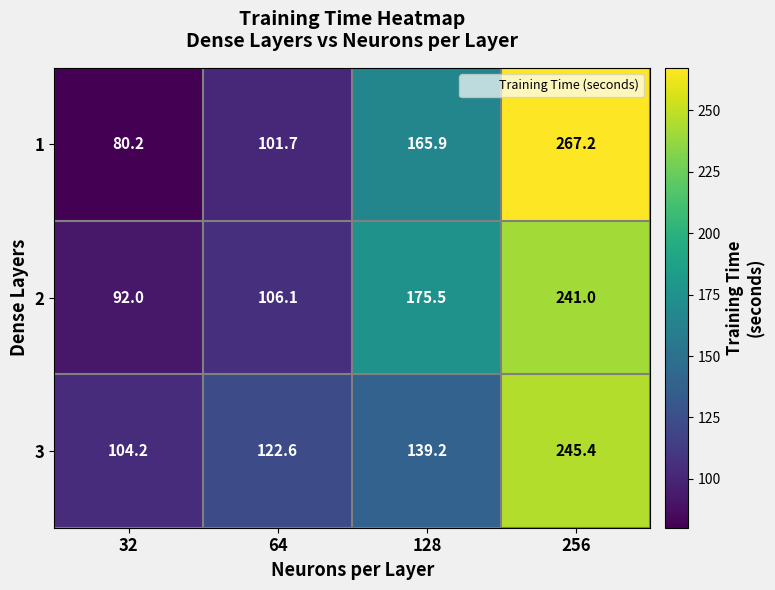

At which category is the sum across all series the highest?

256